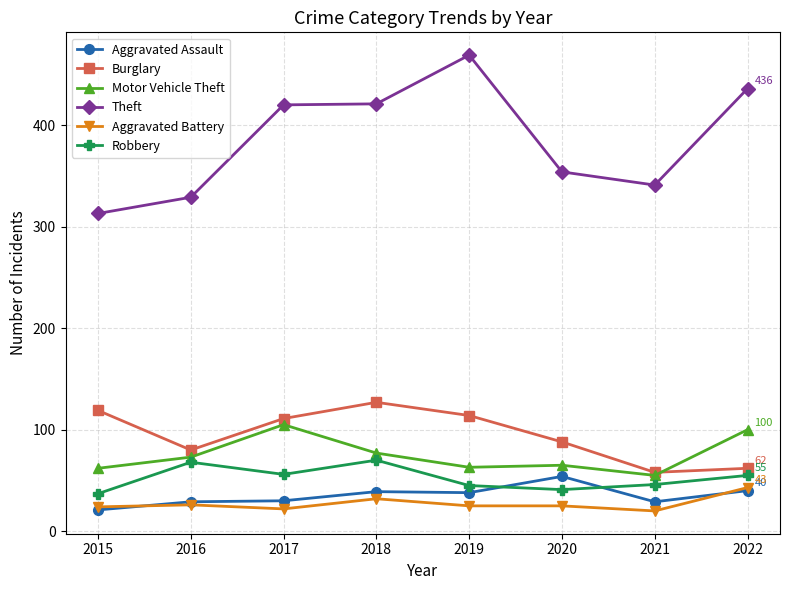

Is it true that Robbery equals 37 at 2015?

True